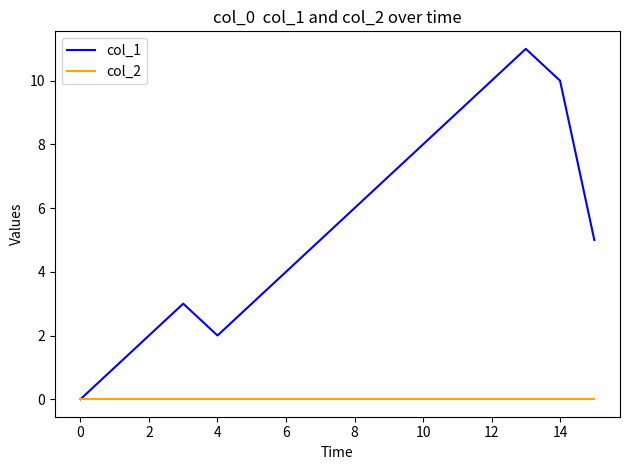

Which series has the widest spread of values?

col_1